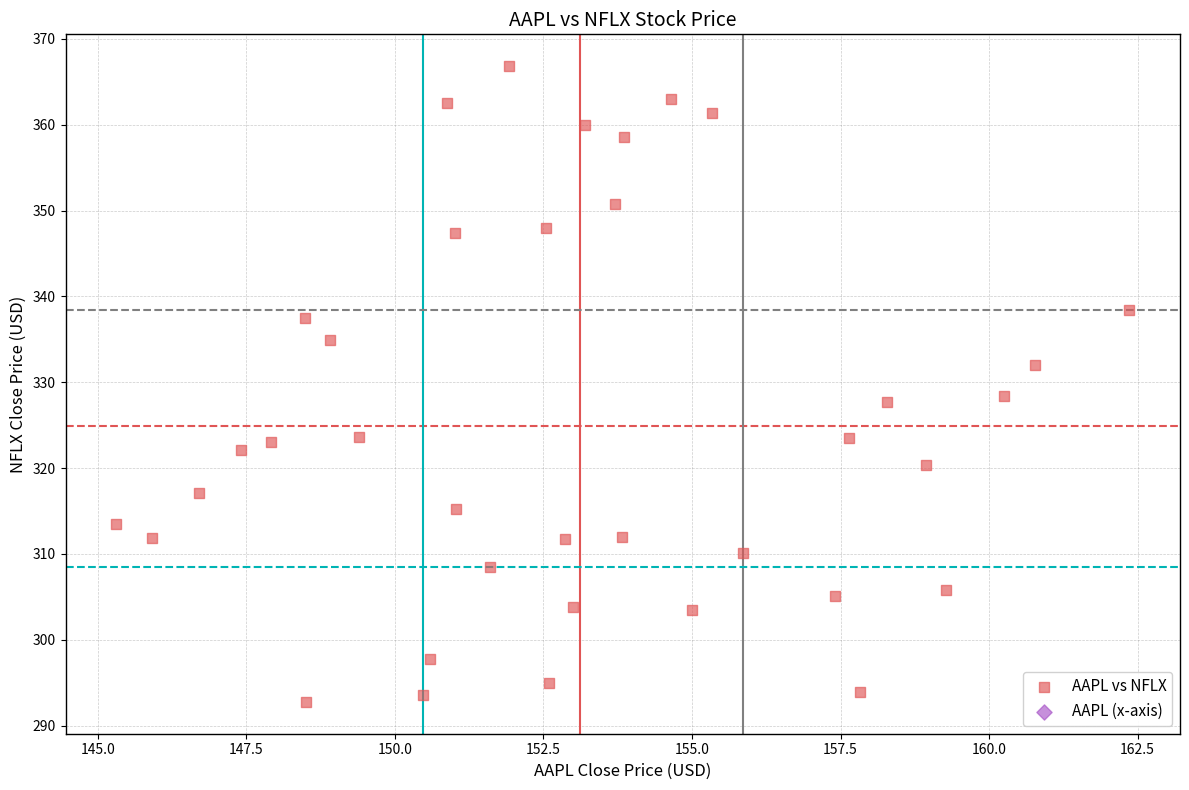

What is the range of Y values (max minus min)?

74.1